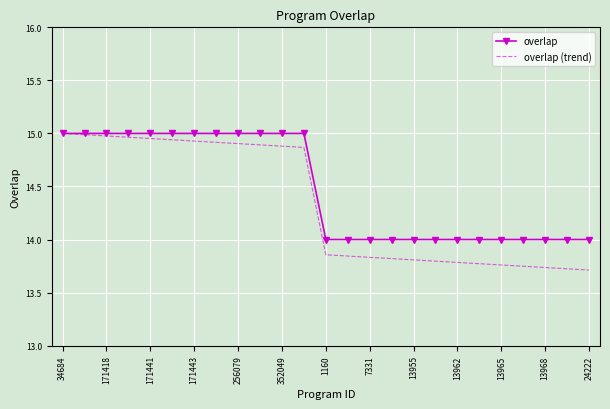

How many categories are shown in the chart?

25